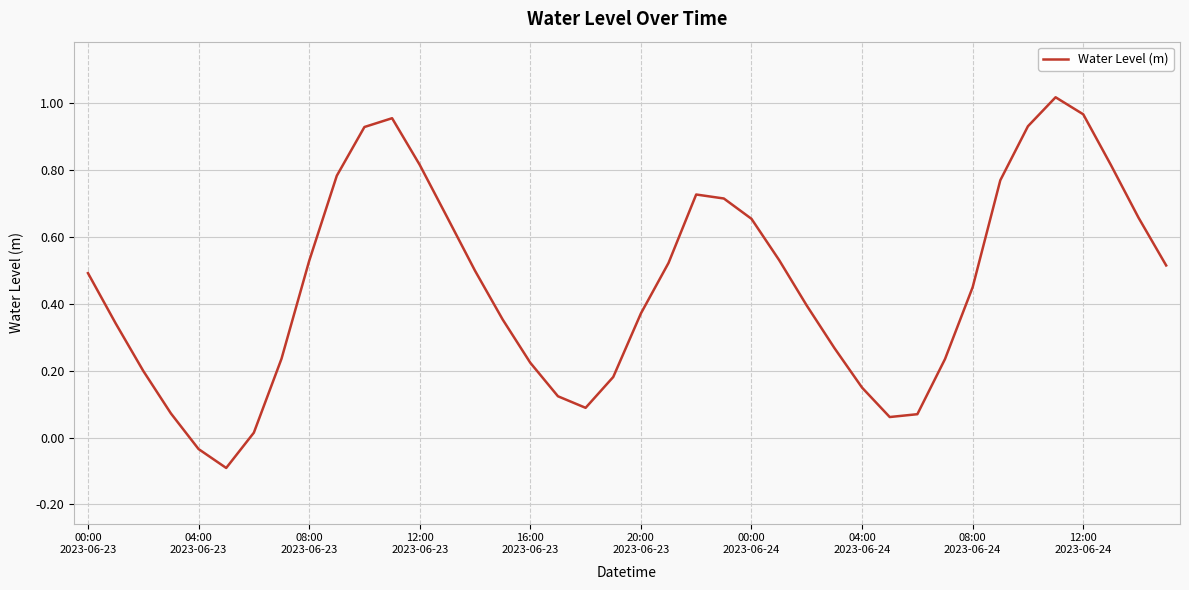

What is the difference between the second highest and minimum values?

1.1